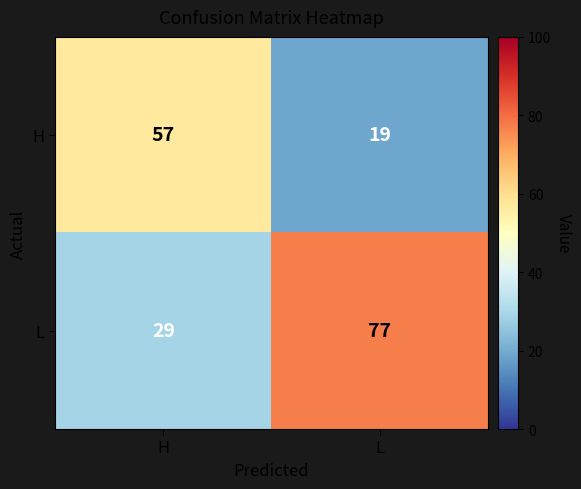

What is the difference between the highest and lowest values at H?

28